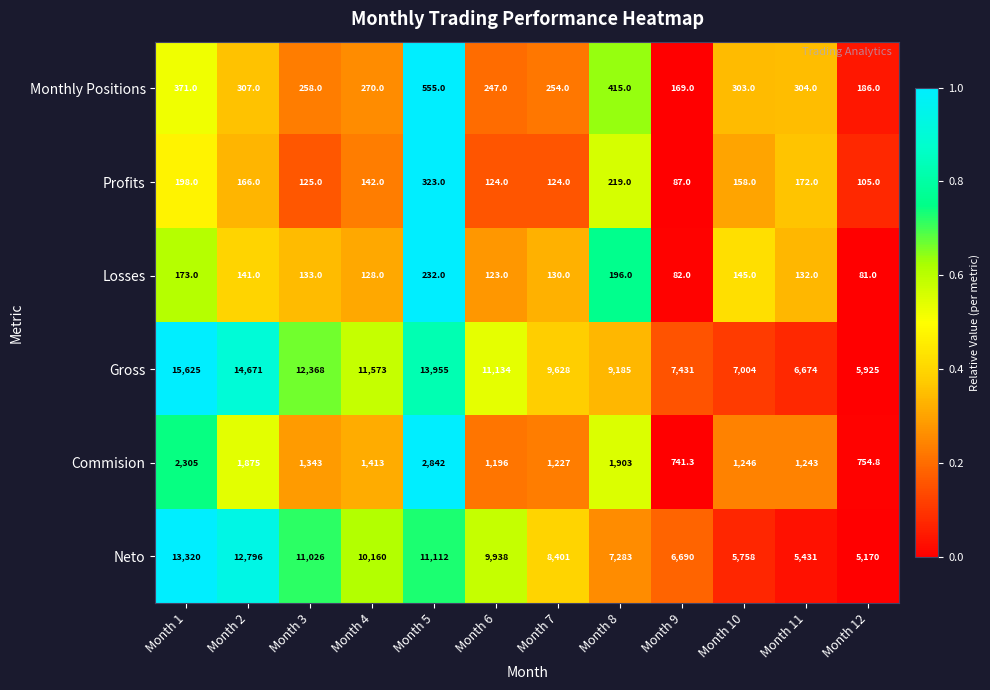

Which series has the widest spread of values?

Gross